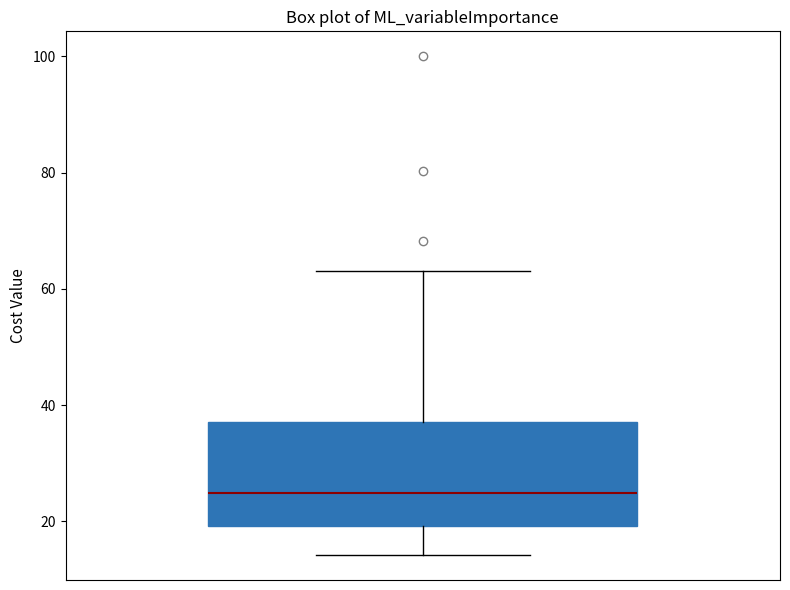

Read this box plot against the y-axis: the position of the median line, the range covered by the box, and the ends of both whiskers. The values are not printed on the chart, so give them approximately, as read against the axis.

median 24, box 20 to 38, whiskers 14 to 64